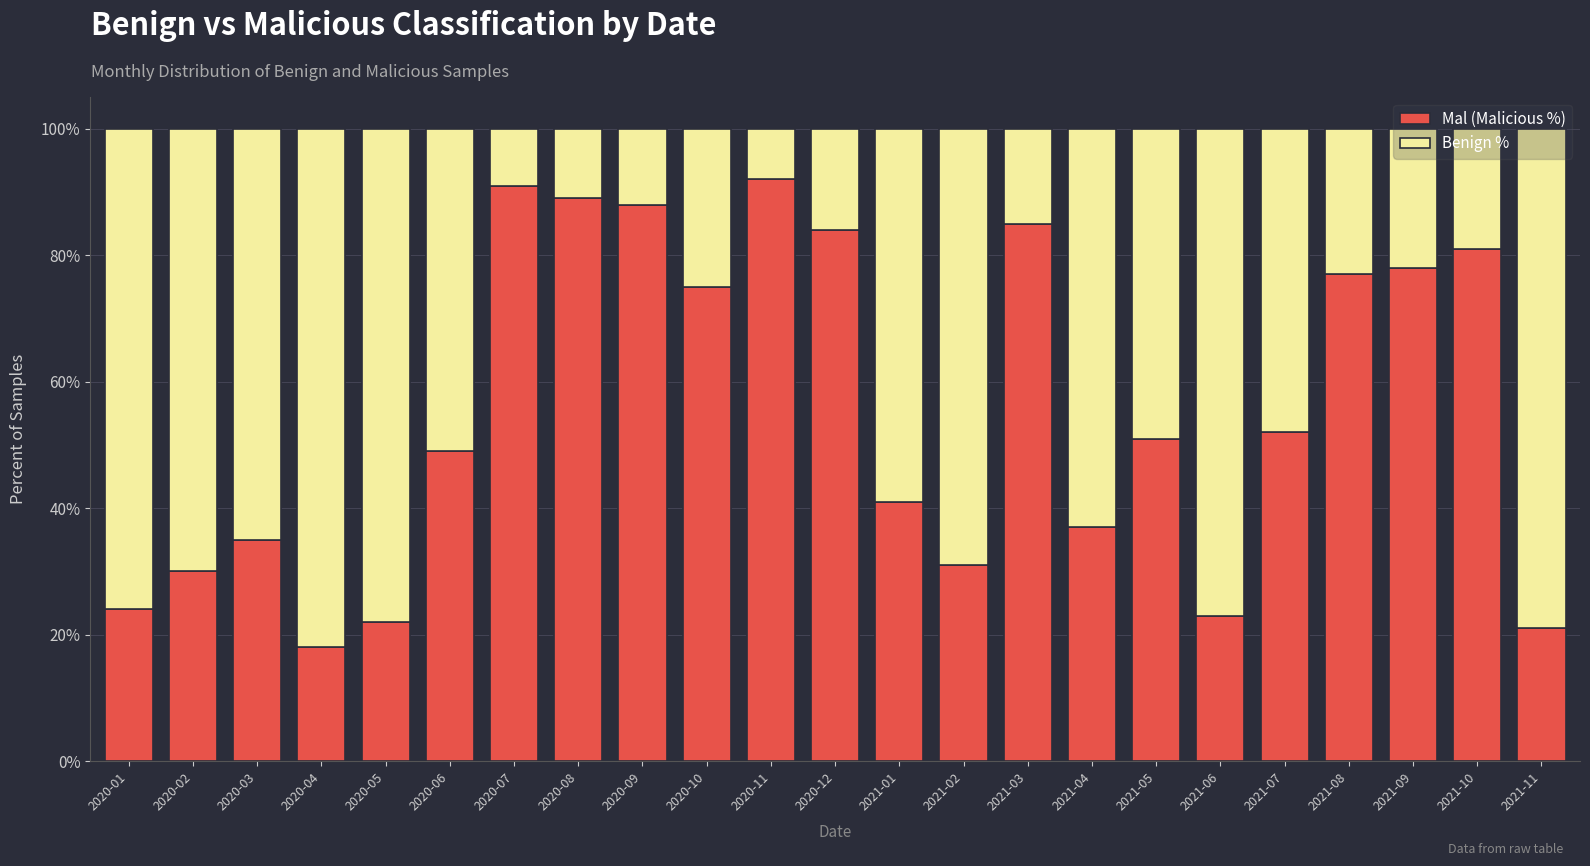

What is the total value across all series at 2021-08?

100